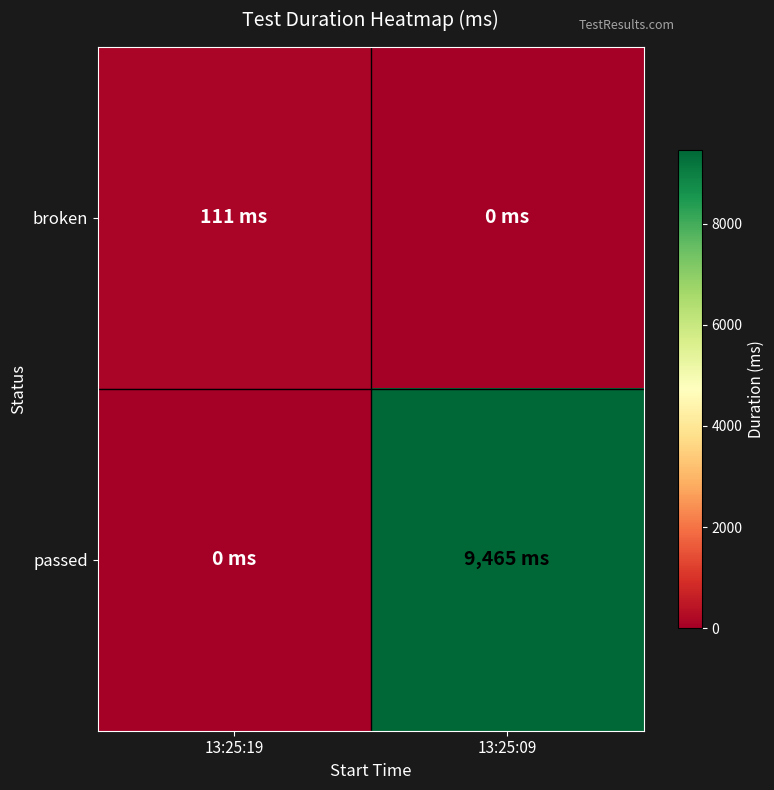

Rank the series by their average value, from lowest to highest.

broken, passed